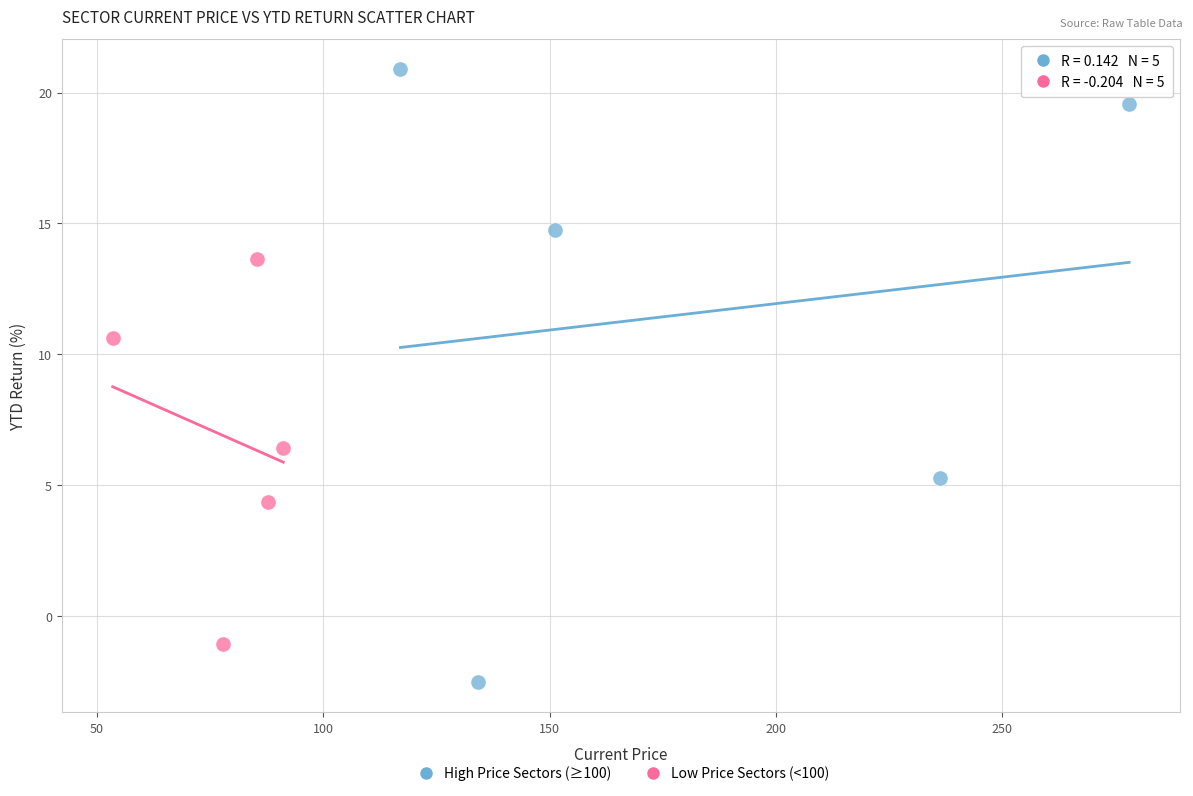

Which series contains the lowest Y value?

High Price Sectors (≥100)